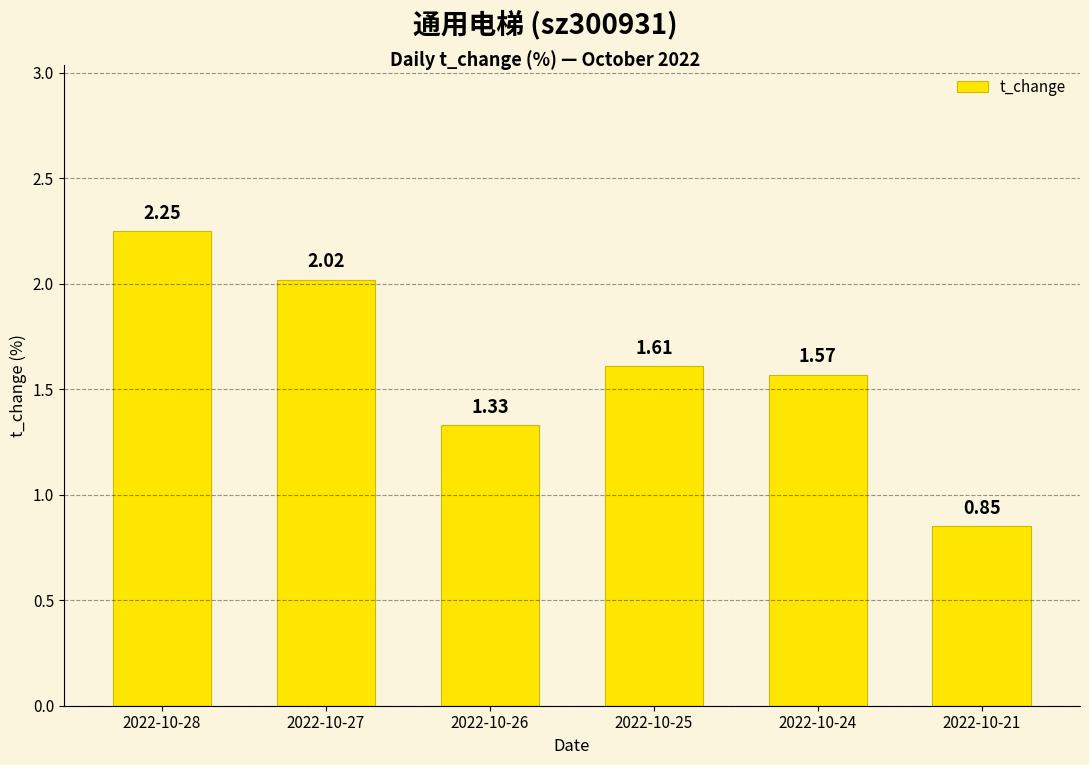

List the labels in order of value, smallest first.

2022-10-21, 2022-10-26, 2022-10-24, 2022-10-25, 2022-10-27, 2022-10-28